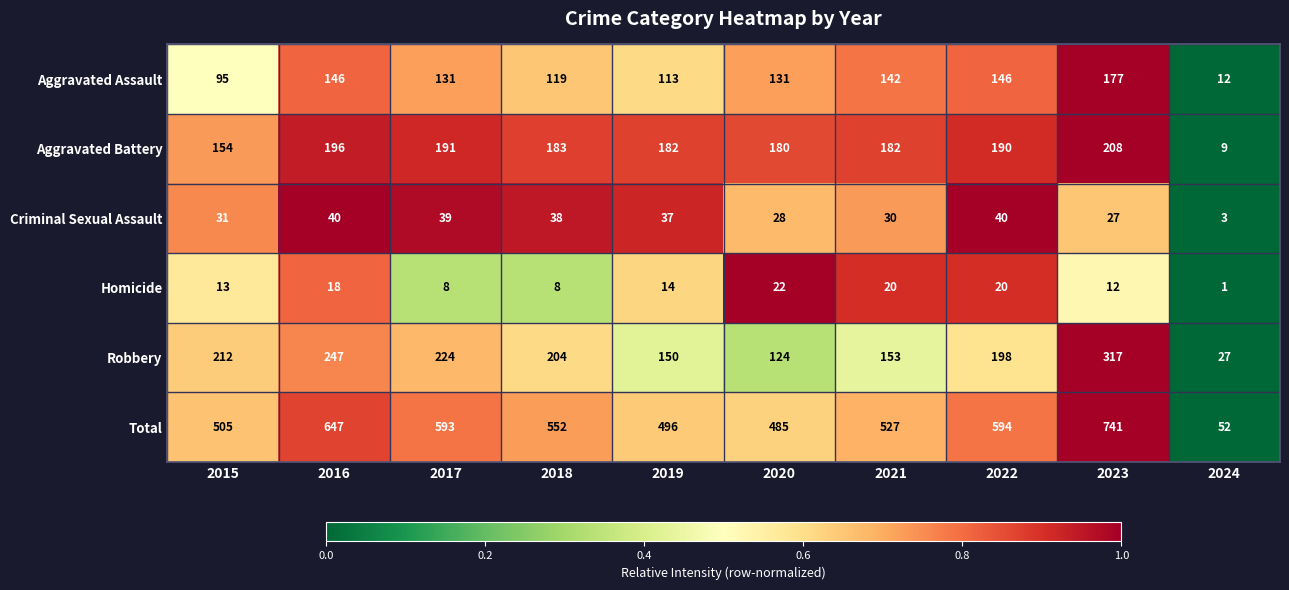

At 2015, list the series in order from largest to smallest.

Total, Robbery, Aggravated Battery, Aggravated Assault, Criminal Sexual Assault, Homicide